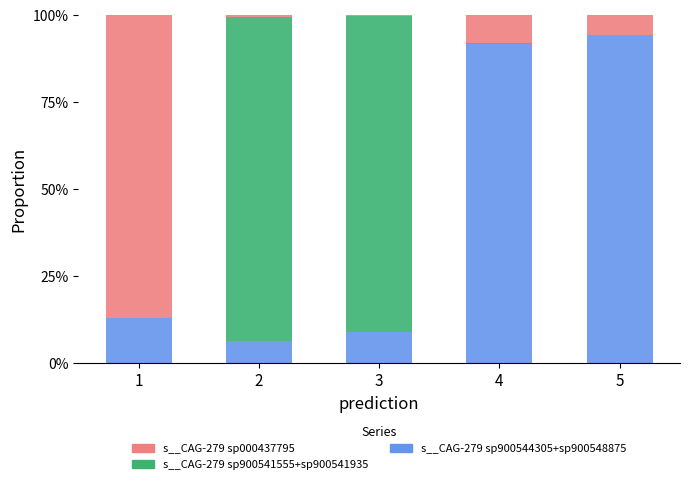

Are the bars horizontal?

No